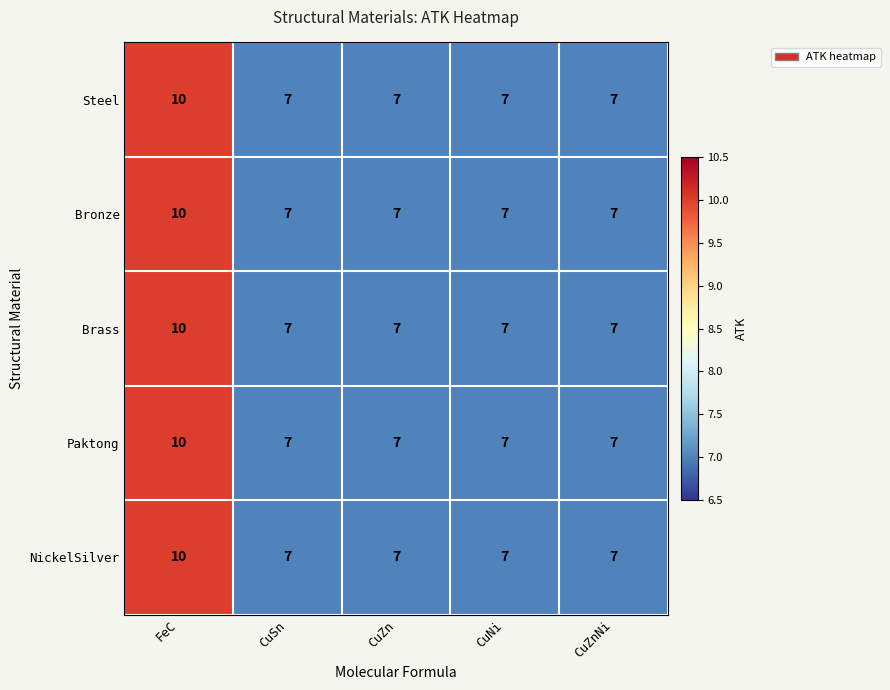

At how many categories does at least one series exceed 8?

1